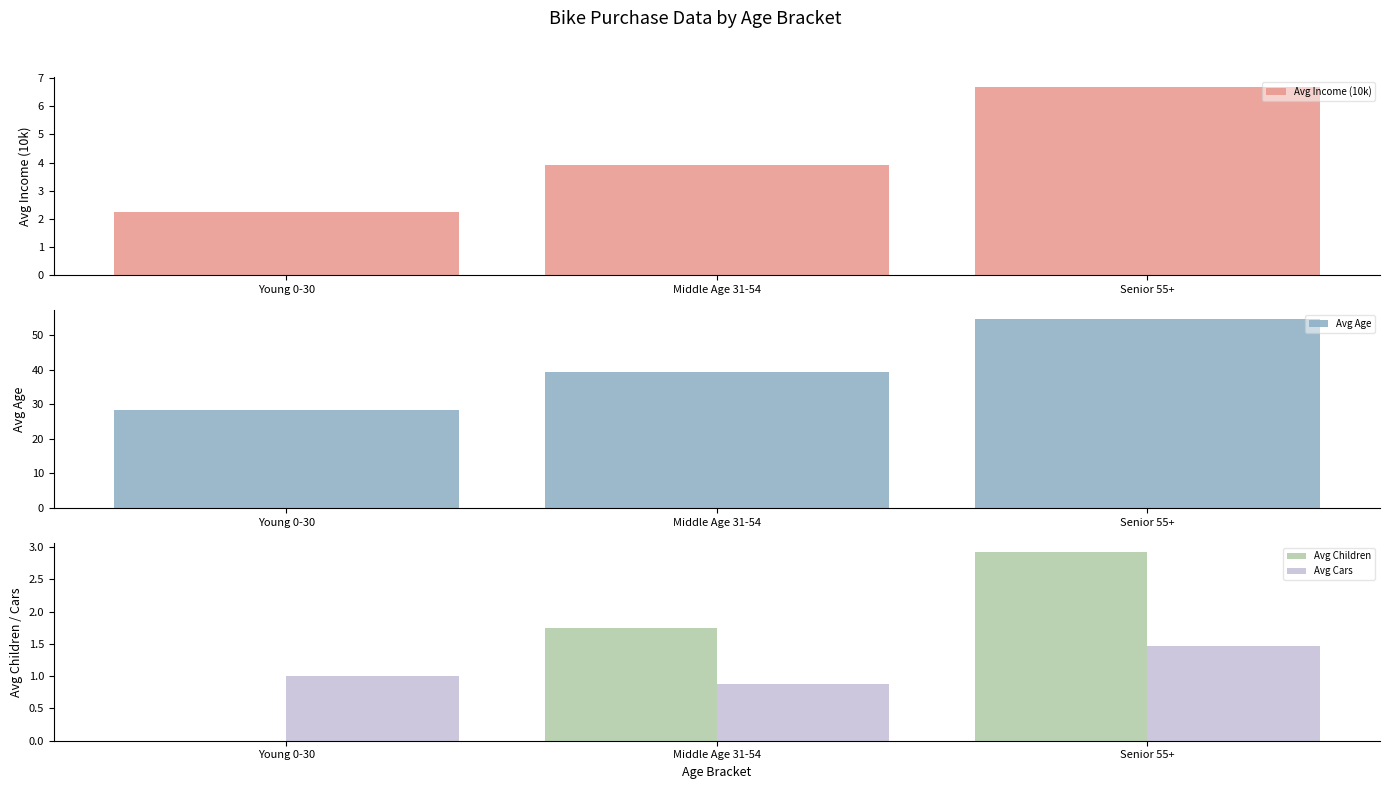

What is the lowest value of the Avg Age series?

28.2